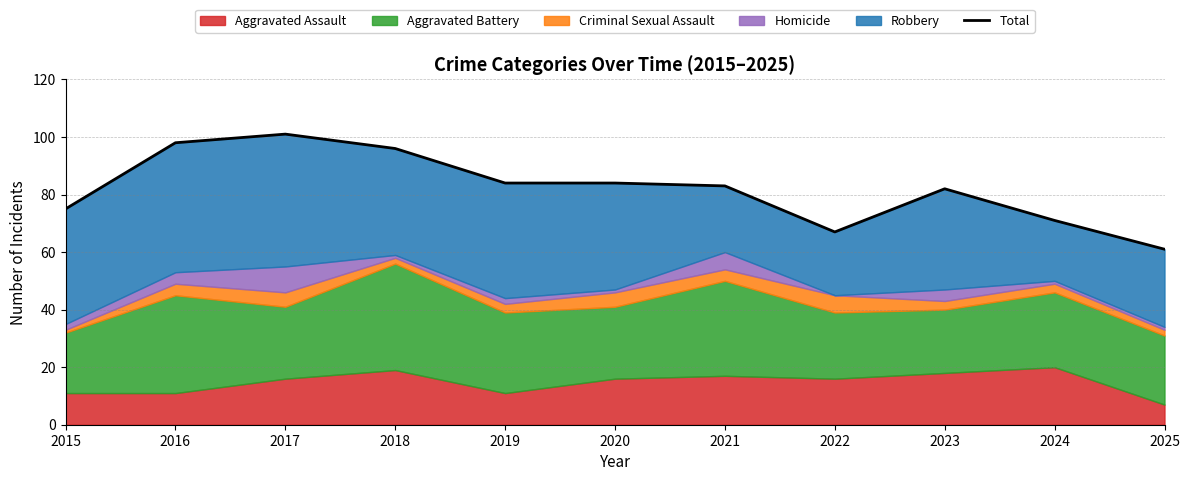

List the labels in order of value, smallest first.

2025, 2022, 2024, 2015, 2023, 2021, 2019, 2020, 2018, 2016, 2017